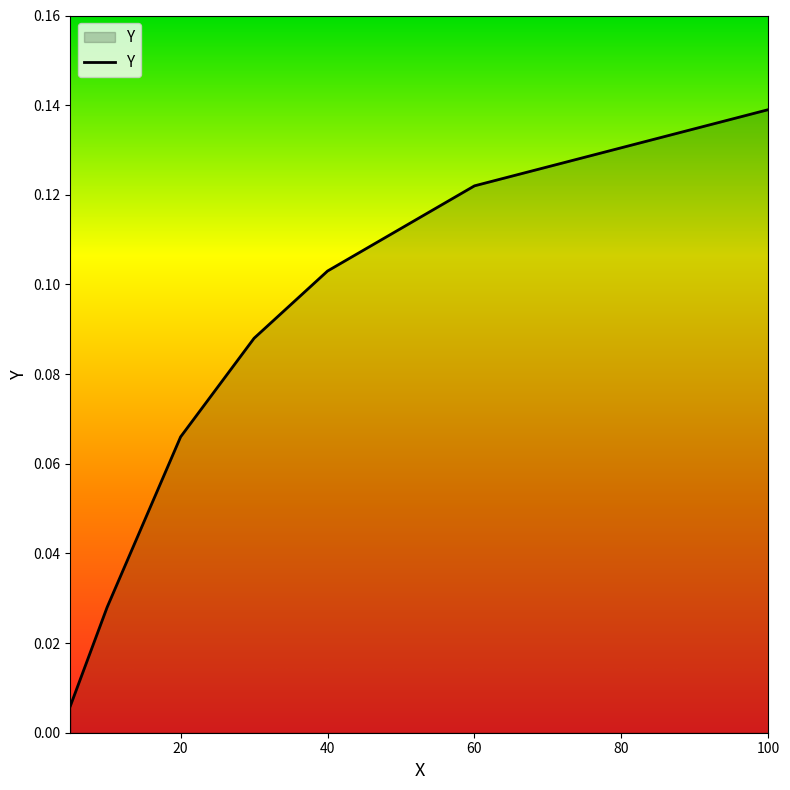

What is the sum of all values?

0.6